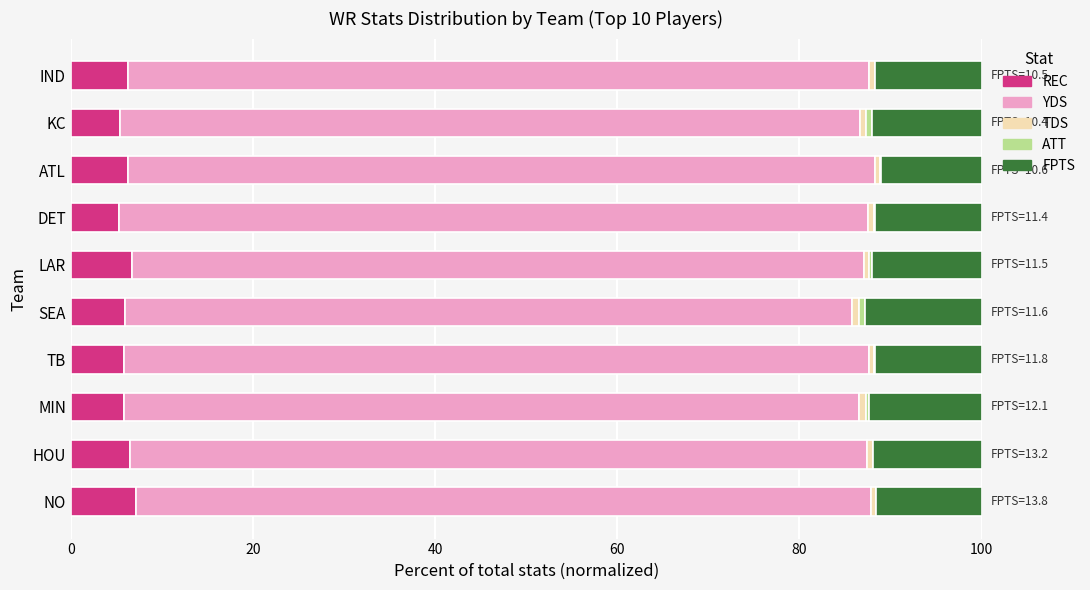

What is the highest value of the REC series?

7.2